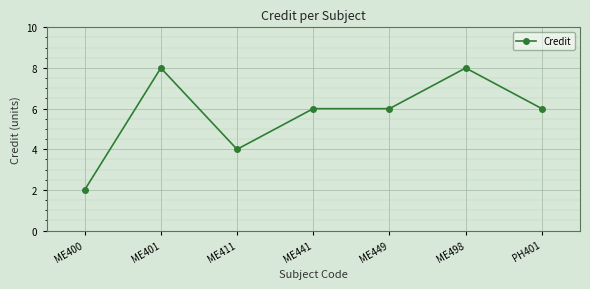

Count the number of data series in this chart.

1